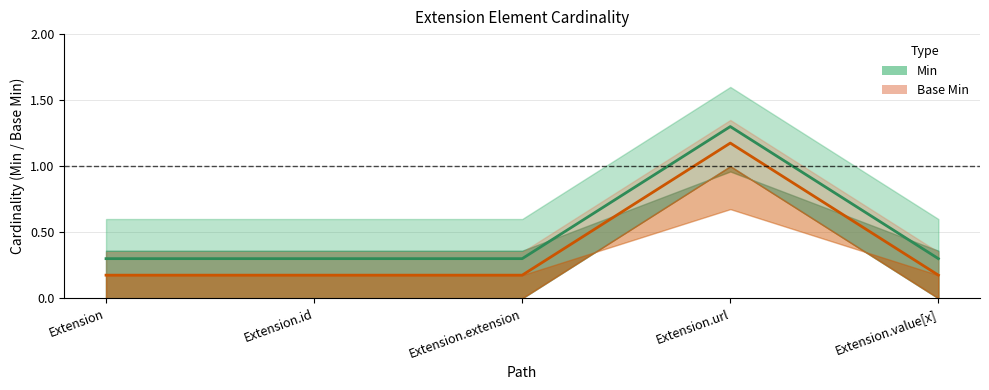

True or false: Base Min and Min cross at least once.

False